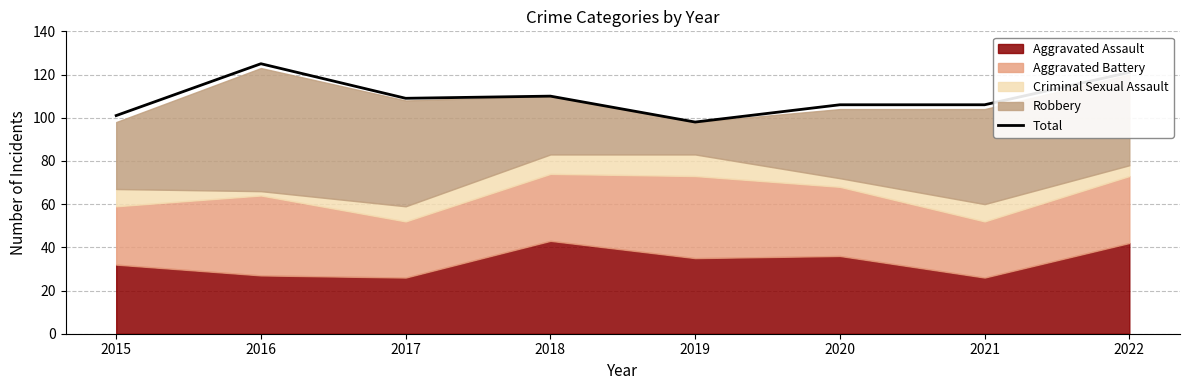

Between 2015 and 2022, which is larger?

2022